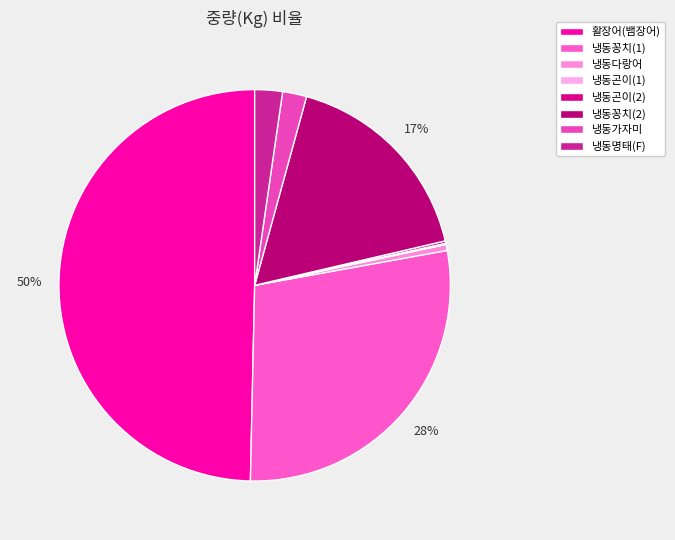

Rank the categories by value from highest to lowest.

활장어(뱀장어), 냉동꽁치(1), 냉동꽁치(2), 냉동명태(F), 냉동가자미, 냉동다랑어, 냉동곤이(2), 냉동곤이(1)